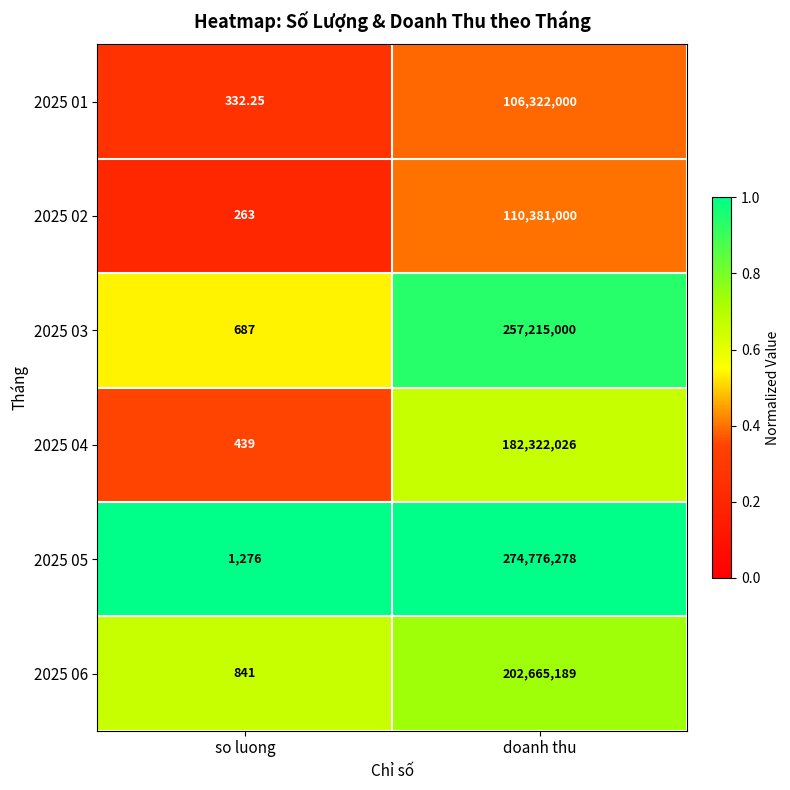

At which category does the chart reach its peak across all series?

doanh thu